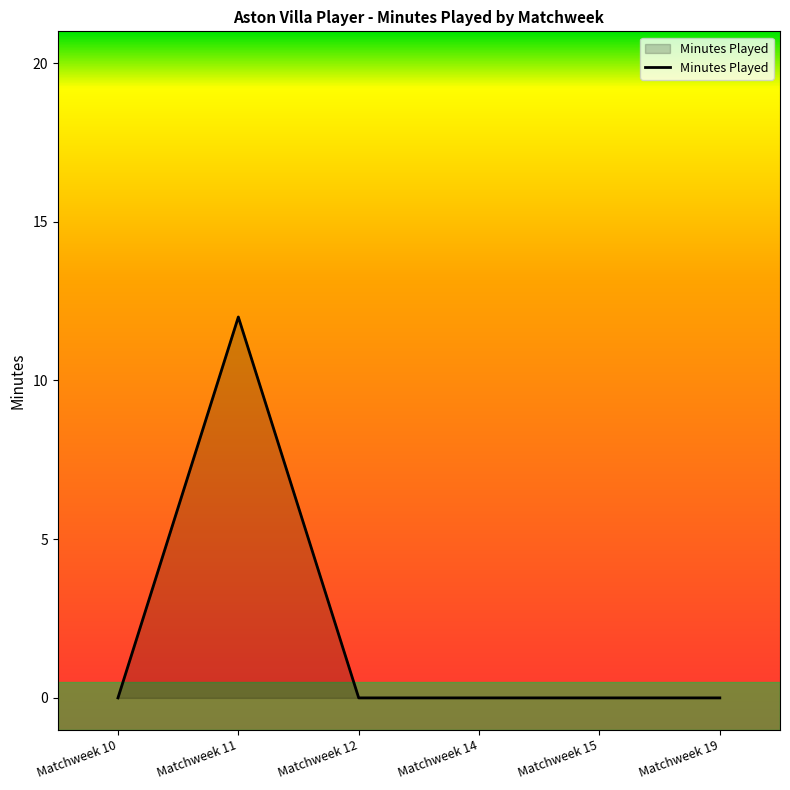

At which category does the data reach its first local peak?

Matchweek 11